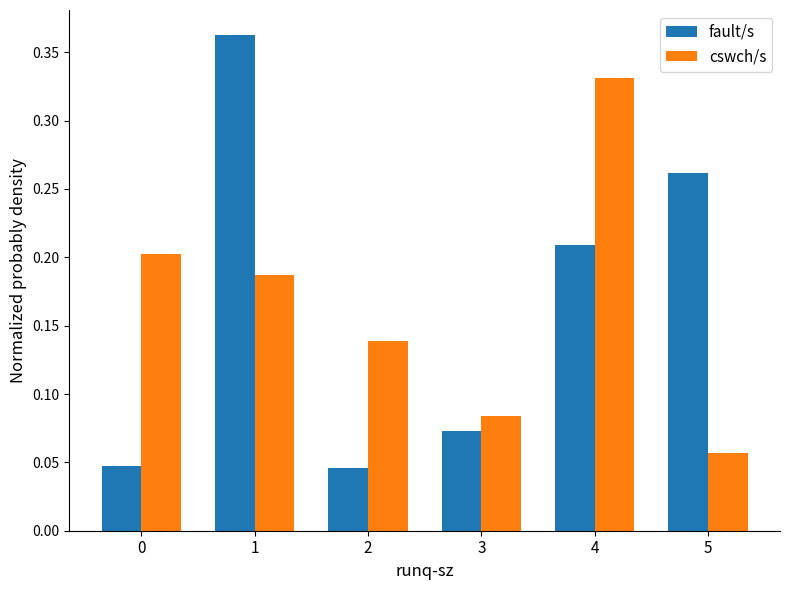

What is the total value across all series at 4?

0.5